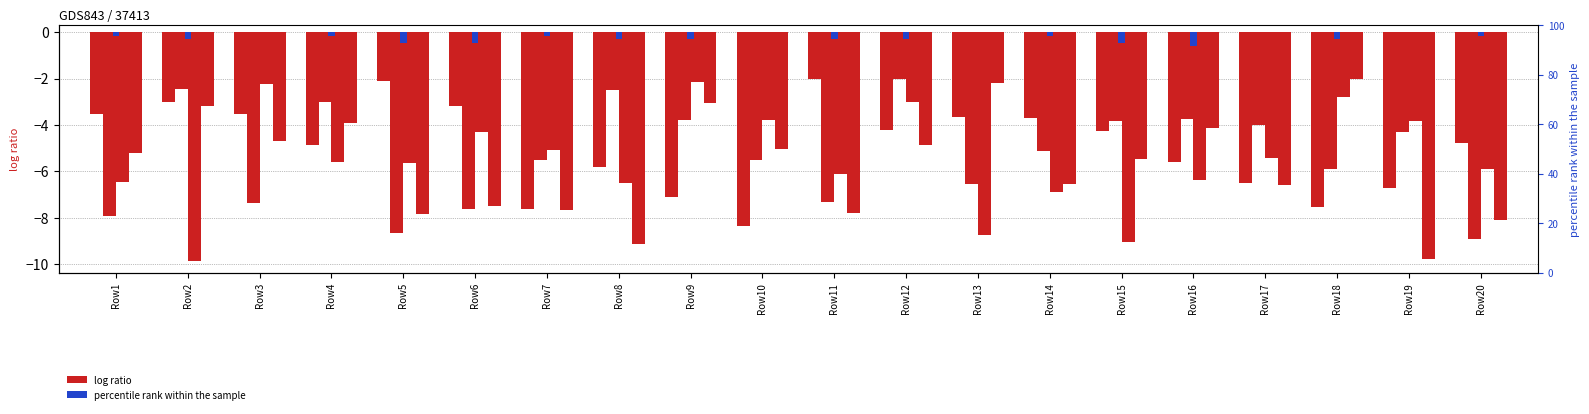

Which series has the largest total across all categories?

T